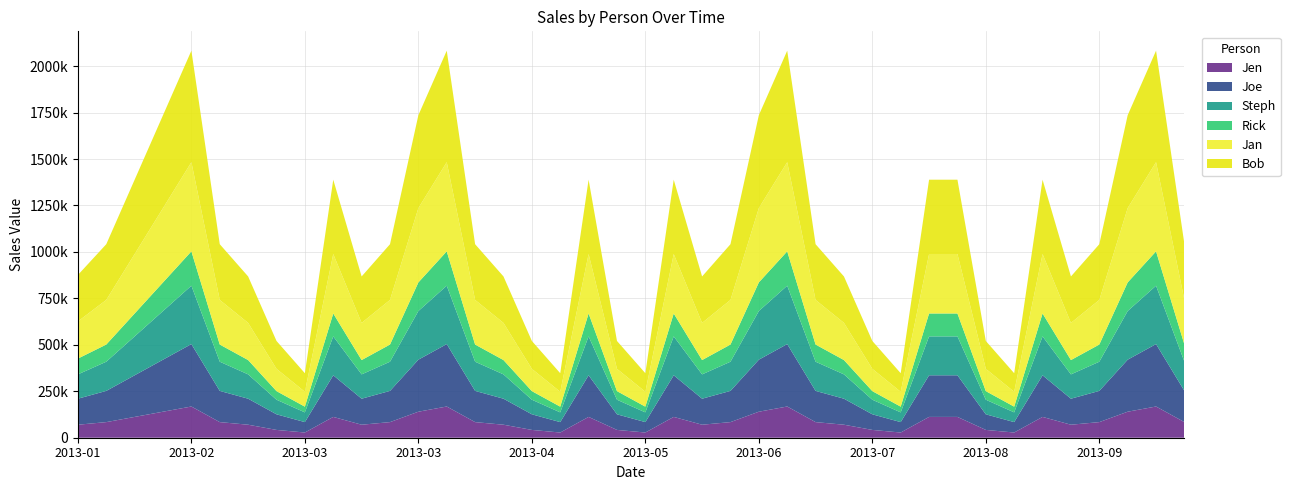

Reading left to right, list all the values displayed in this chart.

Rick: 8500	9240	12320	15400	18480	9240	7700	4620	3080	12320	7700	9240	15400	18480	9240	7700	4620	3080	12320	4620	3080	12320	7700	9240	15400	18480	9240	7700	4620	3080	12320	12320	4620	3080	12320	7700	9240	15400	18480	9240
Steph: 13090	15708	20944	26180	31416	15708	13090	7854	5236	20944	13090	15708	26180	31416	15708	13090	7854	5236	20944	7854	5236	20944	13090	15708	26180	31416	15708	13090	7854	5236	20944	20944	7854	5236	20944	13090	15708	26180	31416	15708
Bob: 25000	30000	40000	50000	60000	30000	25000	15000	10000	40000	25000	30000	50000	60000	30000	25000	15000	10000	40000	15000	10000	40000	25000	30000	50000	60000	30000	25000	15000	10000	40000	40000	15000	10000	40000	25000	30000	50000	60000	30000
Jan: 20000	24000	32000	40000	48000	24000	20000	12000	8000	32000	20000	24000	40000	48000	24000	20000	12000	8000	32000	12000	8000	32000	20000	24000	40000	48000	24000	20000	12000	8000	32000	32000	12000	8000	32000	20000	24000	40000	48000	24000
Joe: 14000	16800	22400	28000	33600	16800	14000	8400	5600	22400	14000	16800	28000	33600	16800	14000	8400	5600	22400	8400	5600	22400	14000	16800	28000	33600	16800	14000	8400	5600	22400	22400	8400	5600	22400	14000	16800	28000	33600	16800
Jen: 7000	8400	11200	14000	16800	8400	7000	4200	2800	11200	7000	8400	14000	16800	8400	7000	4200	2800	11200	4200	2800	11200	7000	8400	14000	16800	8400	7000	4200	2800	11200	11200	4200	2800	11200	7000	8400	14000	16800	8400